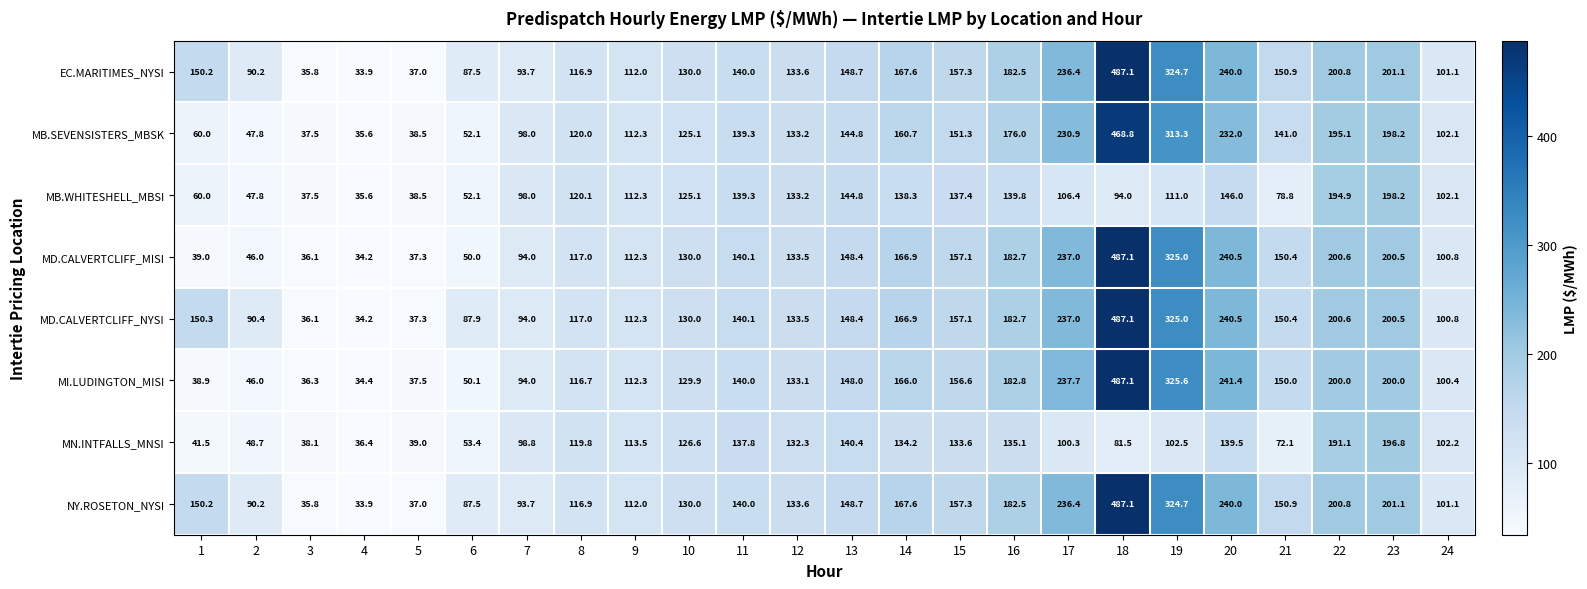

Read the NY.ROSETON_NYSI value at 24.

101.1